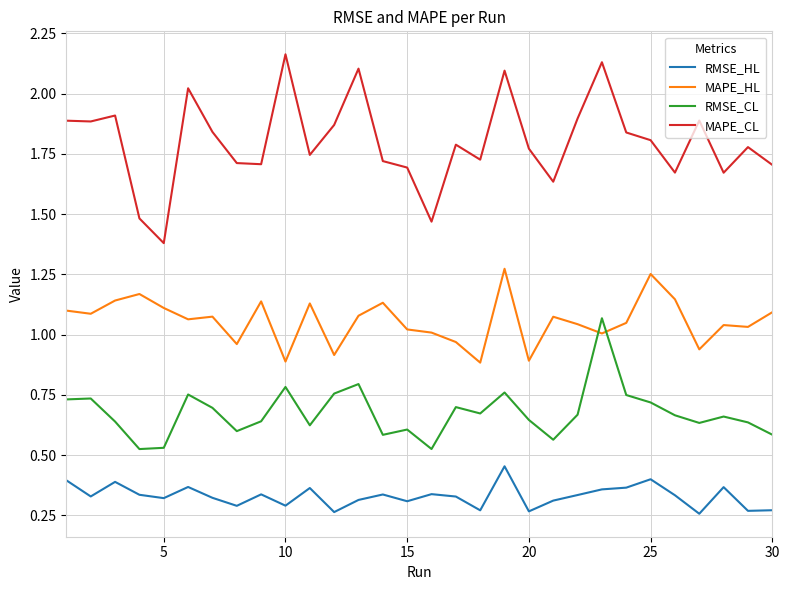

Which series has the largest total across all categories?

MAPE_CL